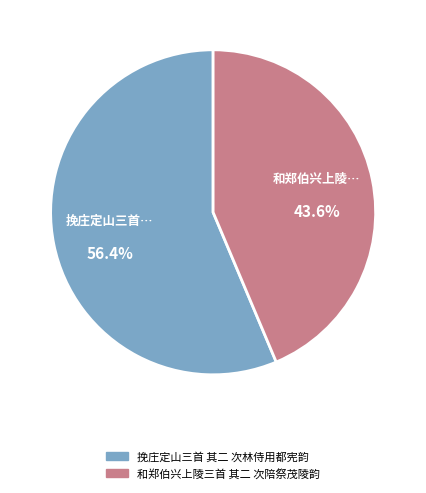

Is there a majority slice in this chart?

Yes